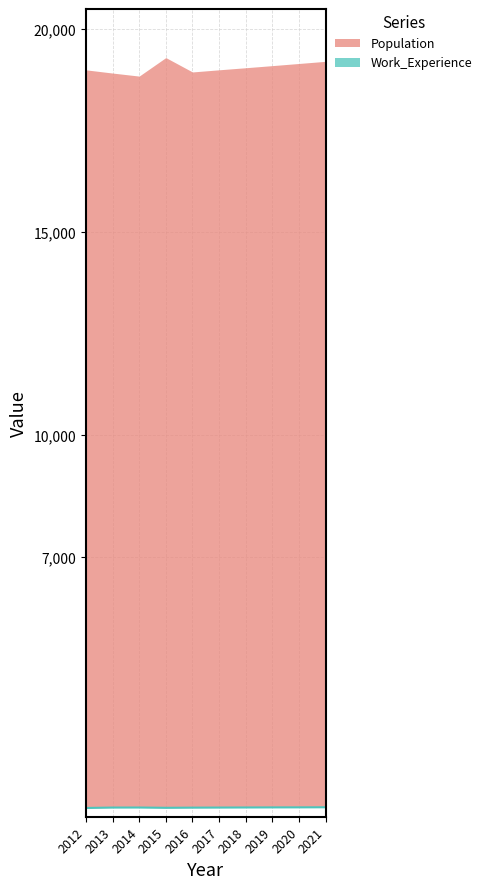

Which label corresponds to the largest value in the chart?

2021